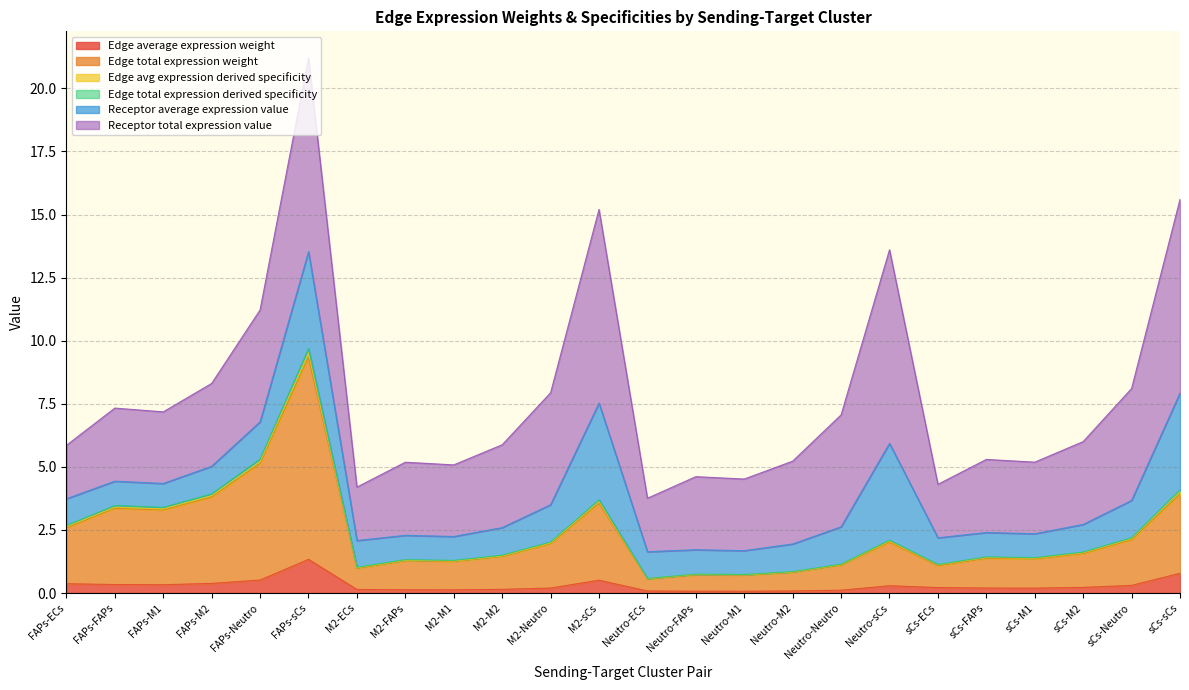

What position from the right is sCs-M1?

4